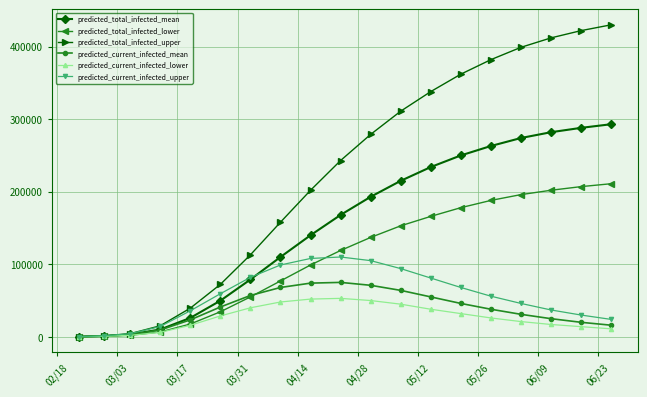

What is the difference between the maximum and minimum values in the predicted_total_infected_lower series?

210900